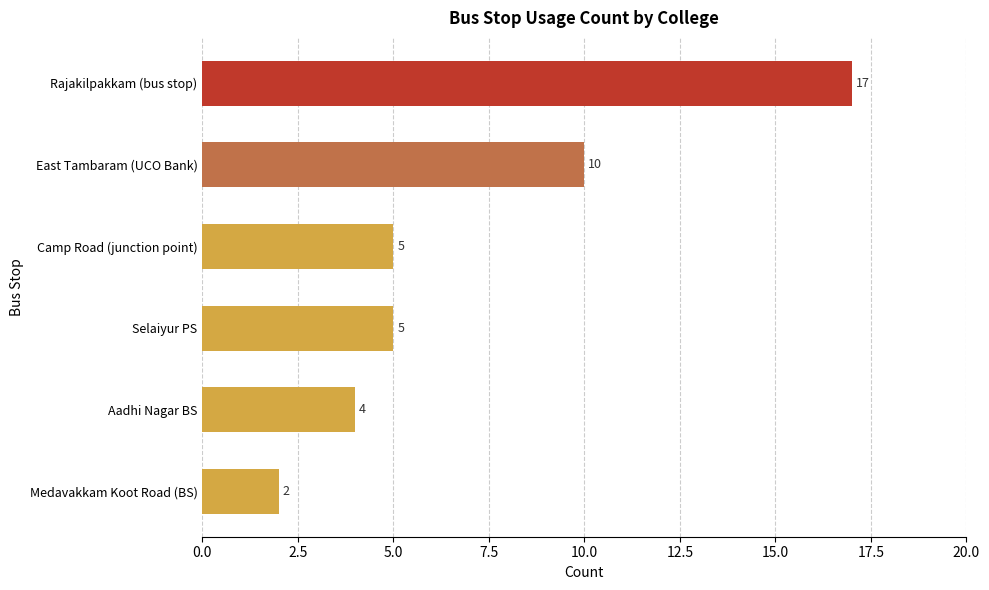

True or false: the data shows 5 at Selaiyur PS.

True